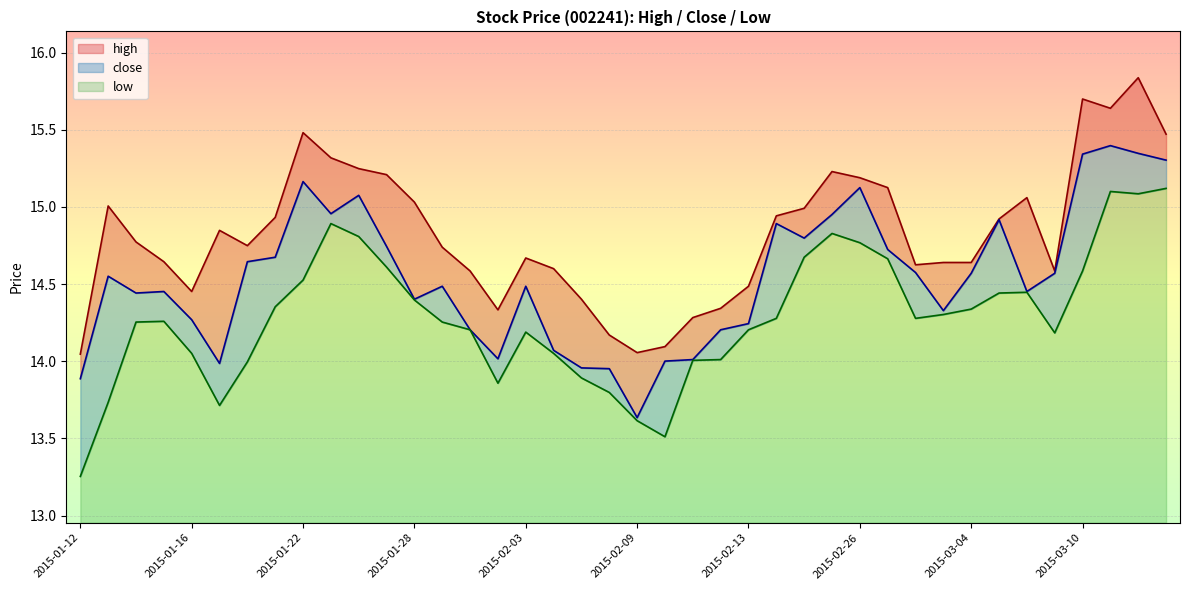

What is the highest value of the low series?

15.1